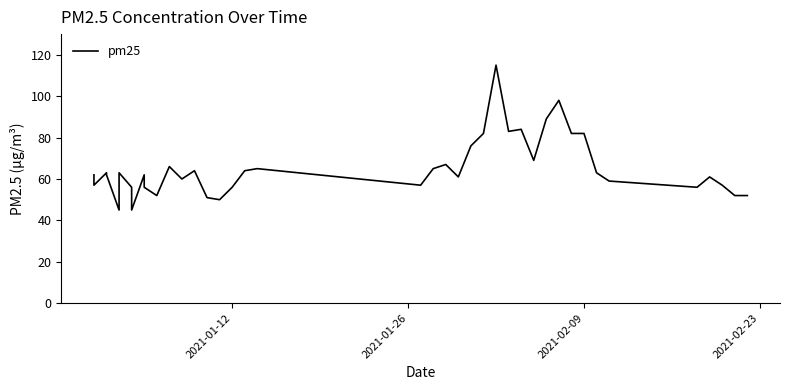

What is the minimum value shown in the chart?

45